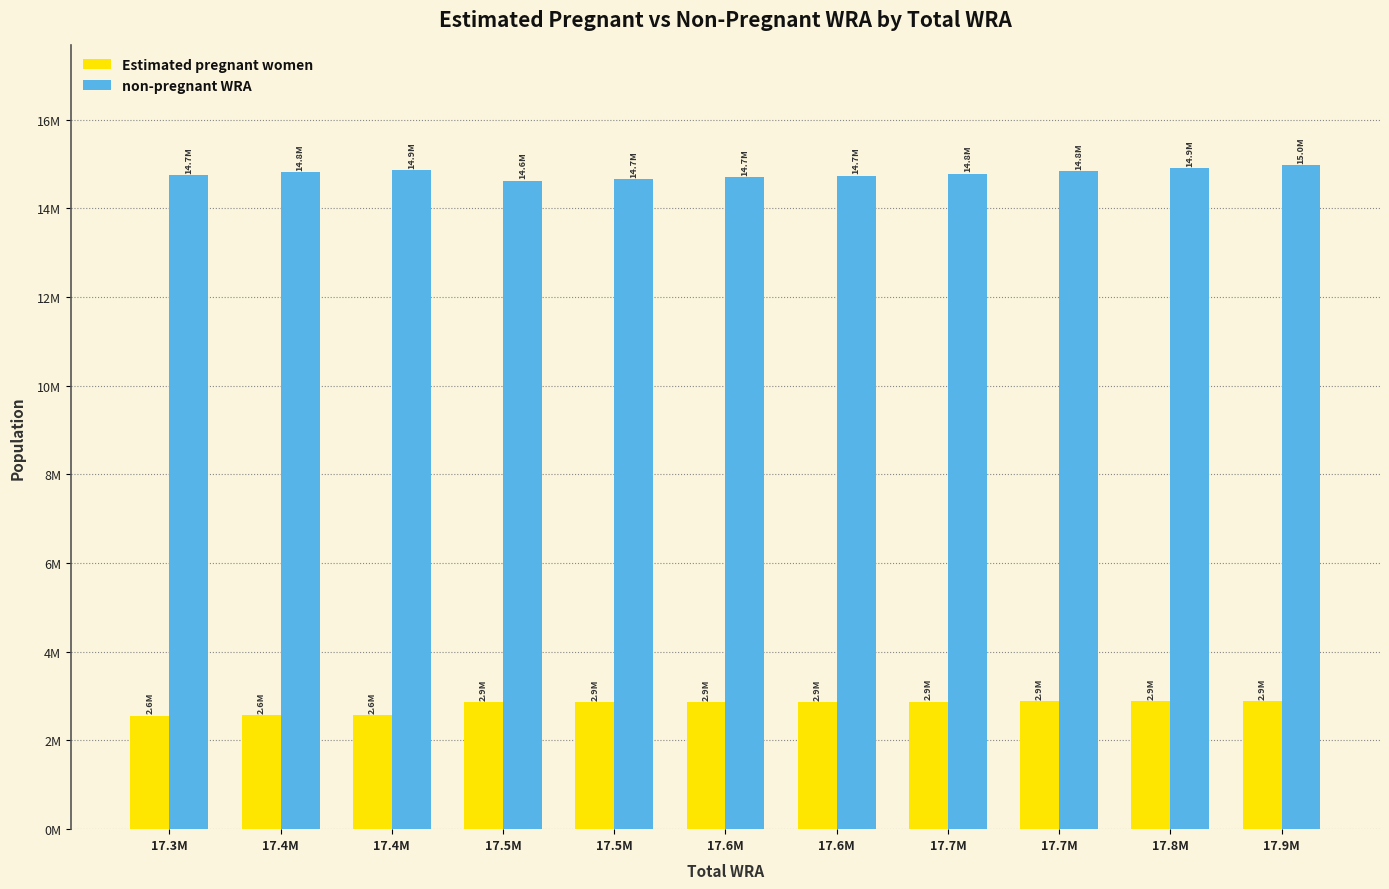

Rank the series at 17.6M from highest to lowest value.

non-pregnant WRA, Estimated pregnant women